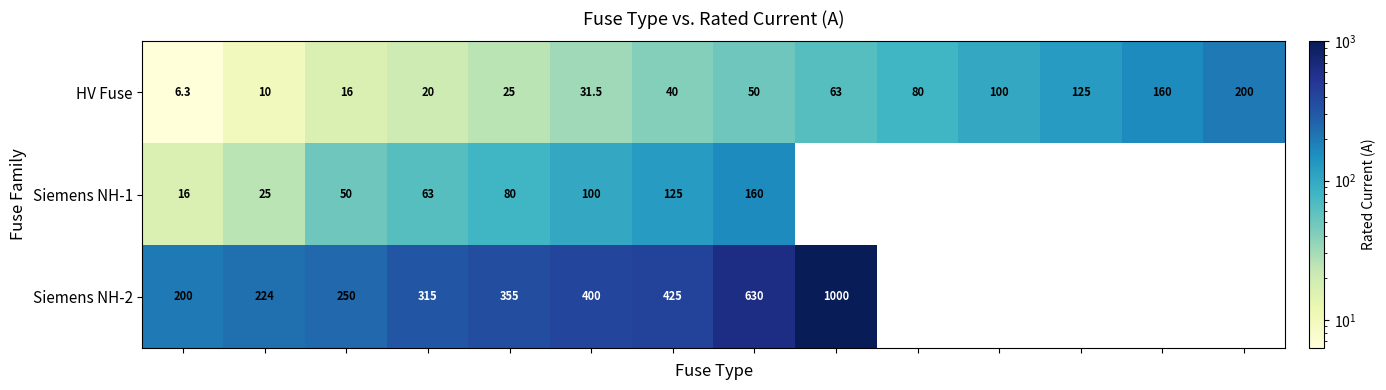

What is the difference between the maximum and minimum values in the HV Fuse series?

193.7